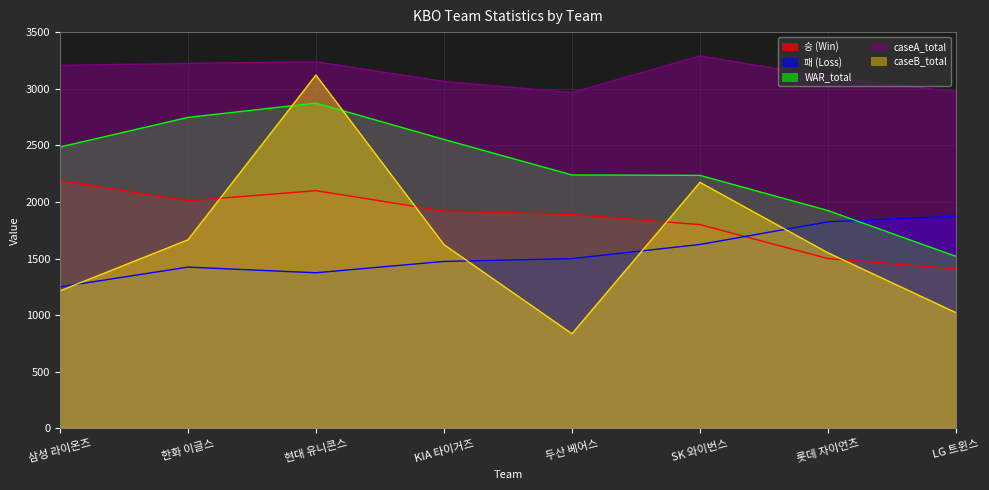

What position from the left is 한화 이글스?

2